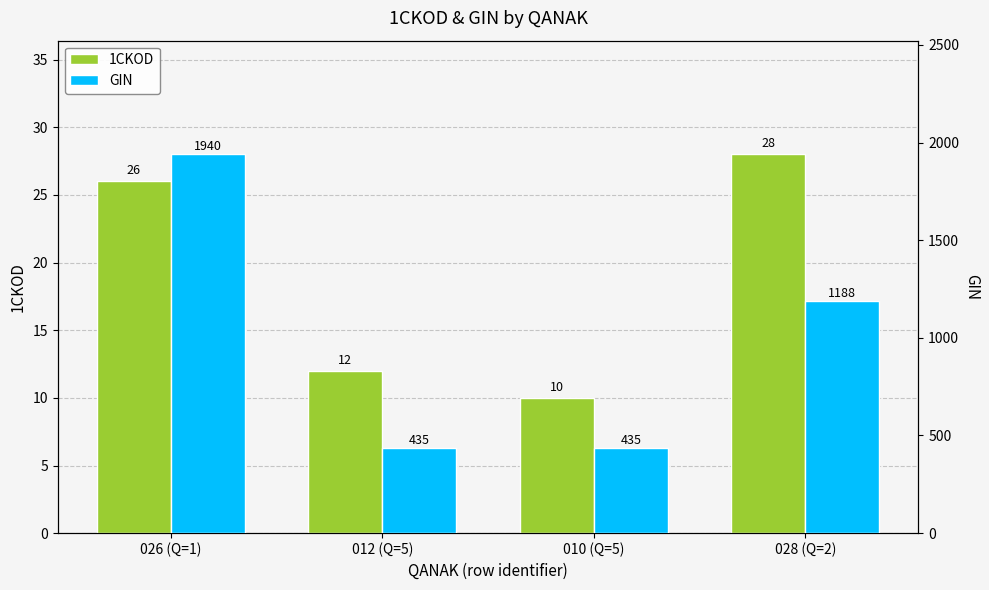

What is the value of the GIN bar at the 4th from the left?

1187.5